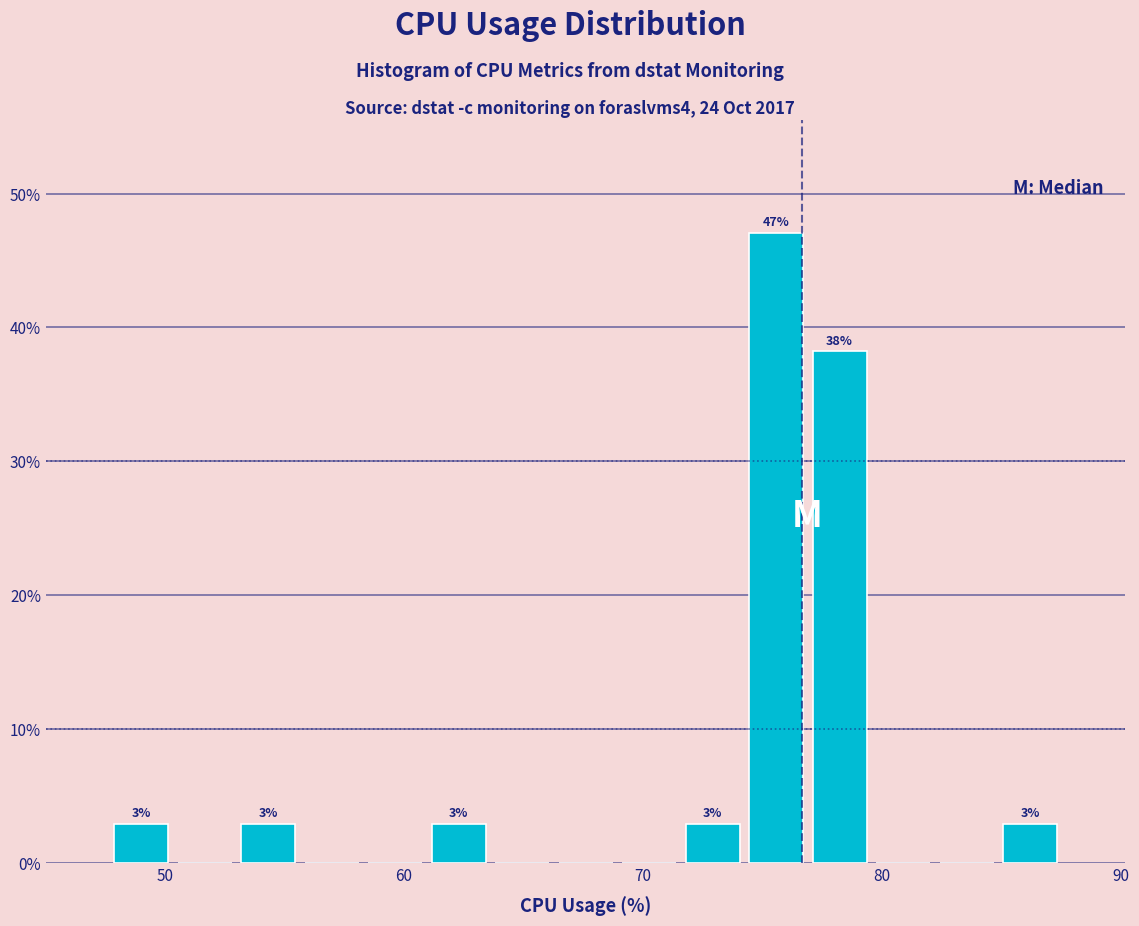

Around what value on the x-axis is the tallest bar? Give the approximate position of its centre, as read against the axis.

76